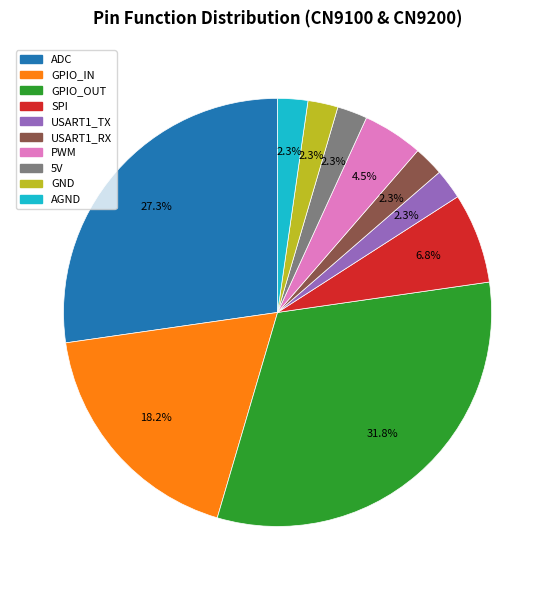

How much of the chart is everything except 5V?

97.7%